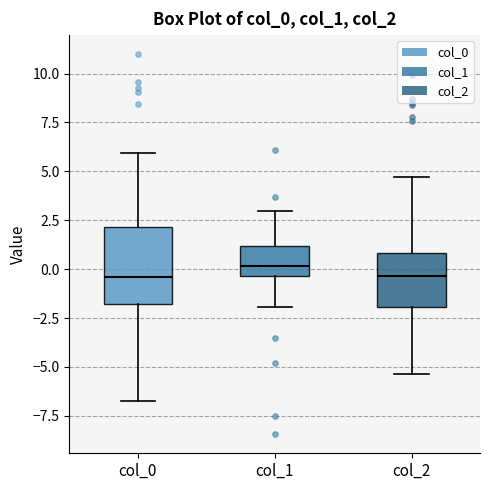

Where is the upper edge of the box for col_2 on the y-axis? The values are not printed on the chart, so give them approximately, as read against the axis.

1.0